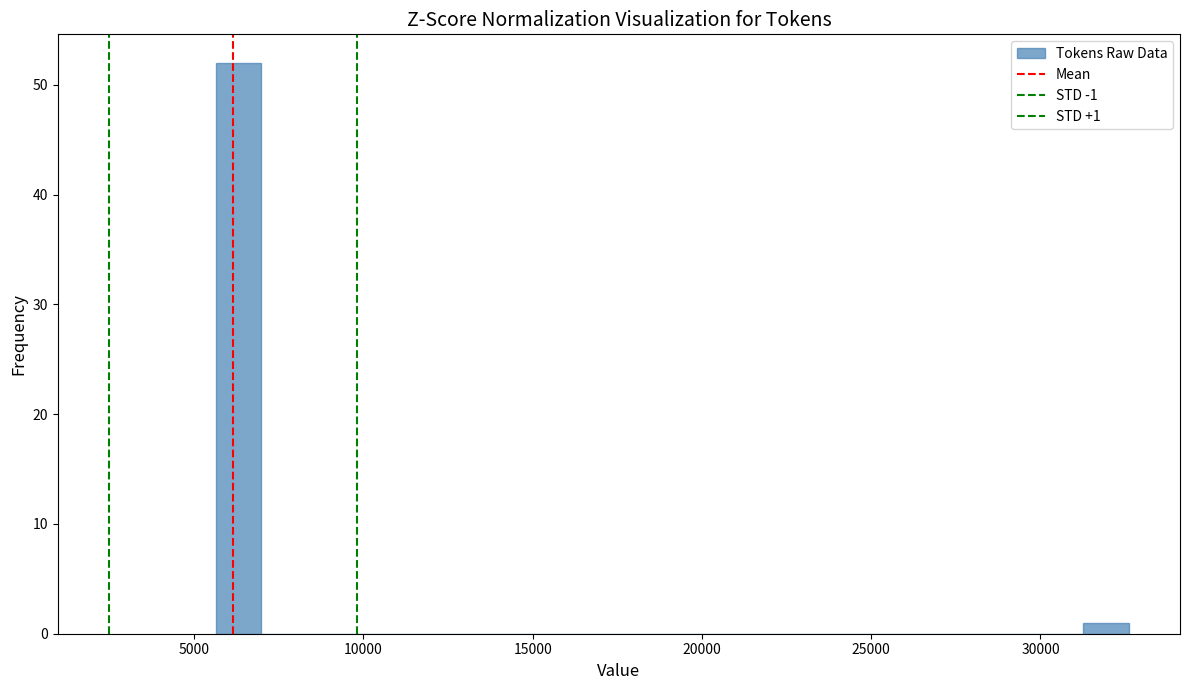

Around what value on the x-axis is the tallest bar? Give the approximate position of its centre, as read against the axis.

6500